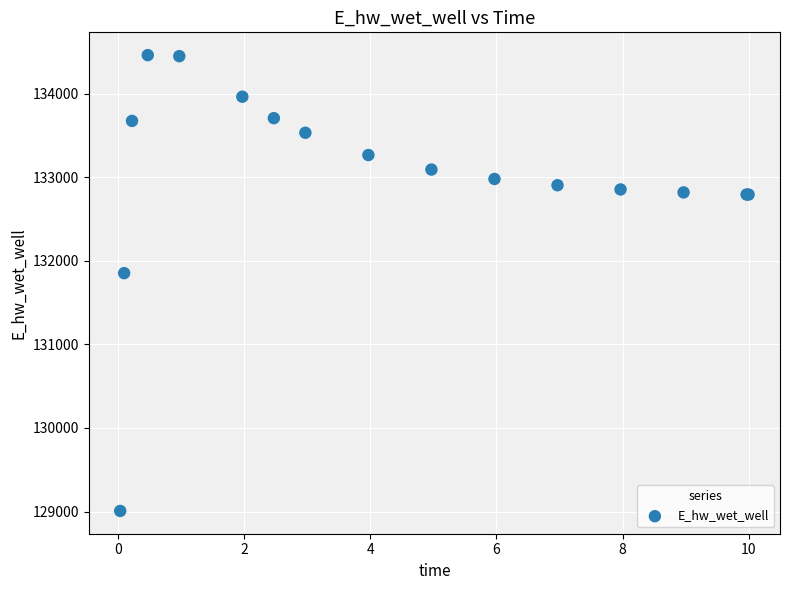

What Y value in the scatter plot is closest to 131734?

131852.2